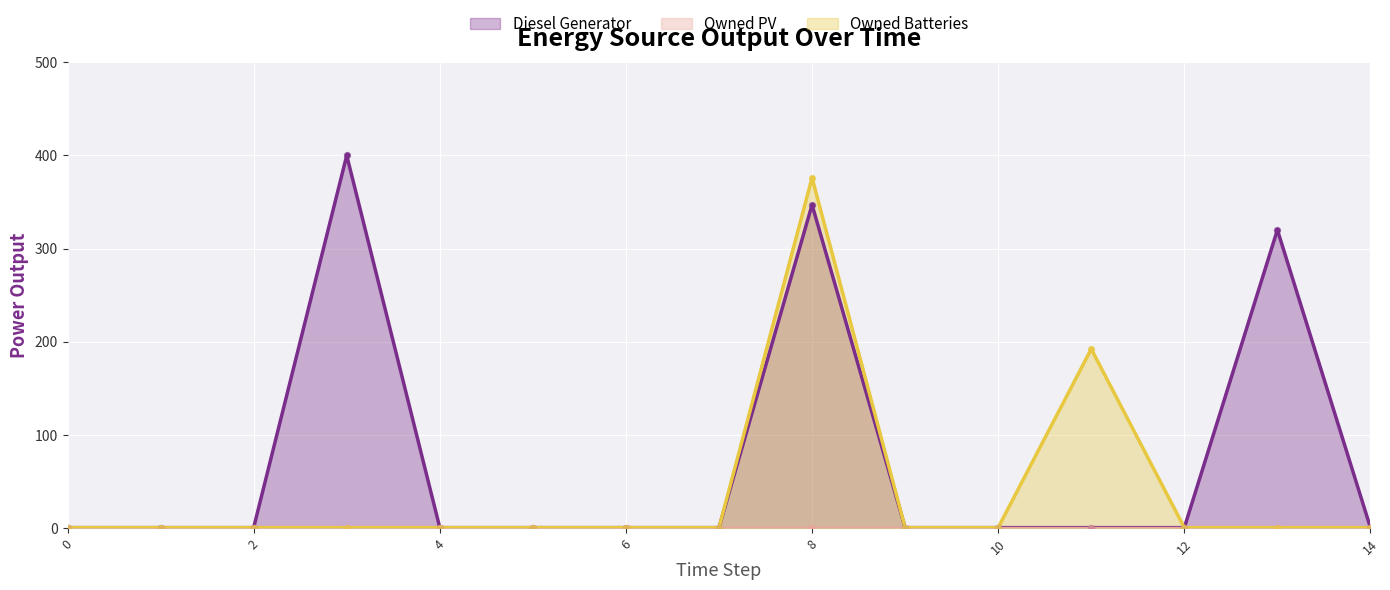

At which category is the sum across all series the highest?

8